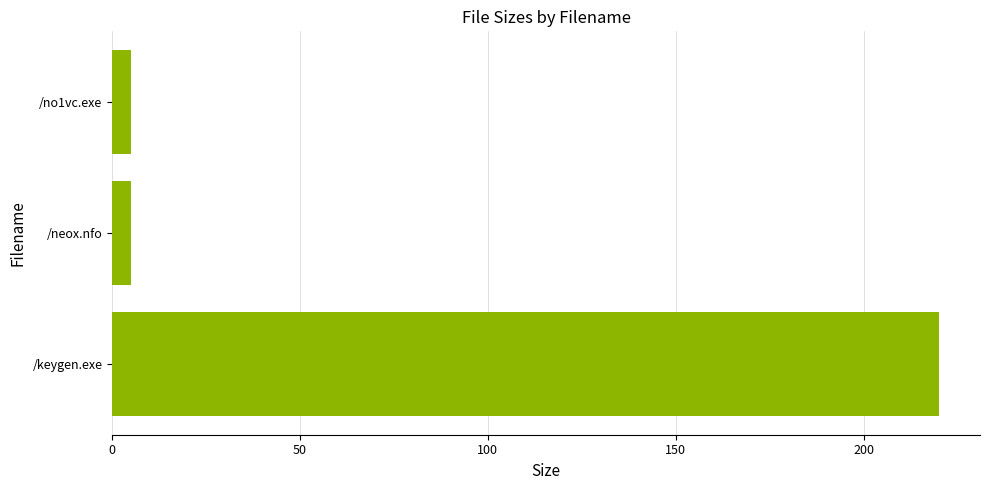

What is the smallest value displayed?

4.9